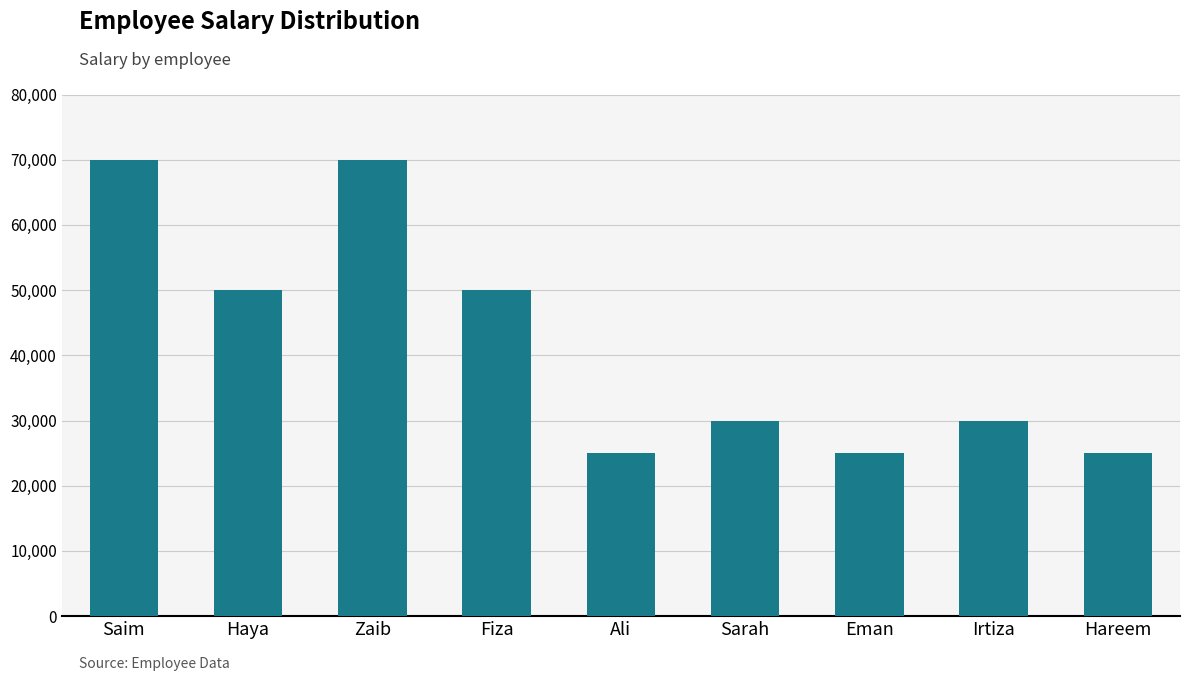

At which label does the data first exceed 30000?

Saim